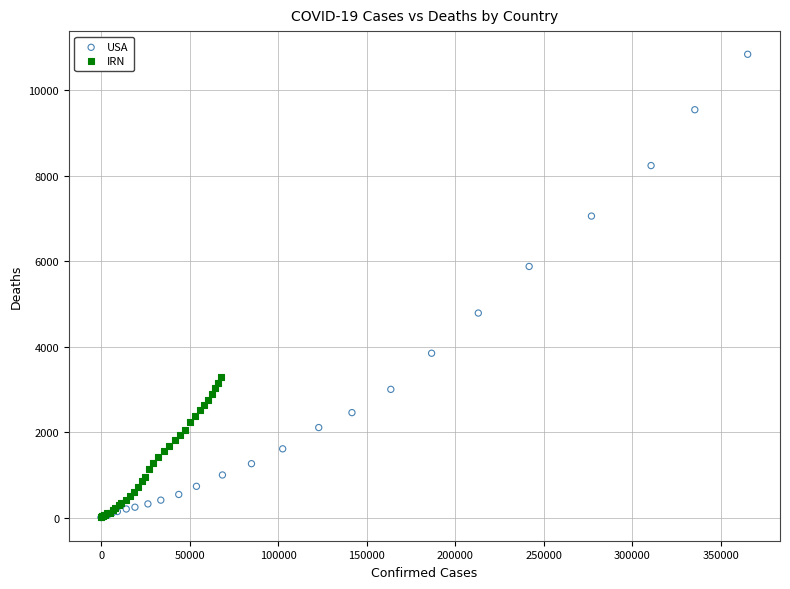

Which series reaches the maximum Y coordinate?

USA